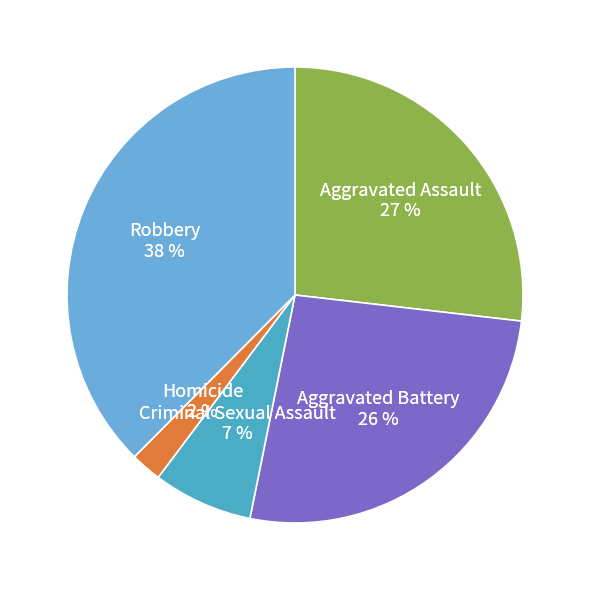

How many segments does this pie chart have?

5